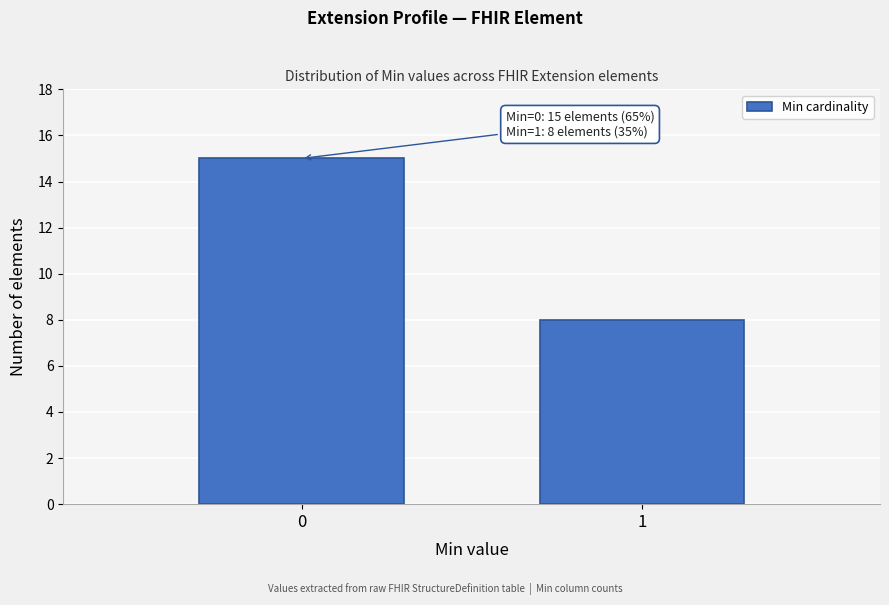

Reading left to right, transcribe all the data shown in this chart.

15	8